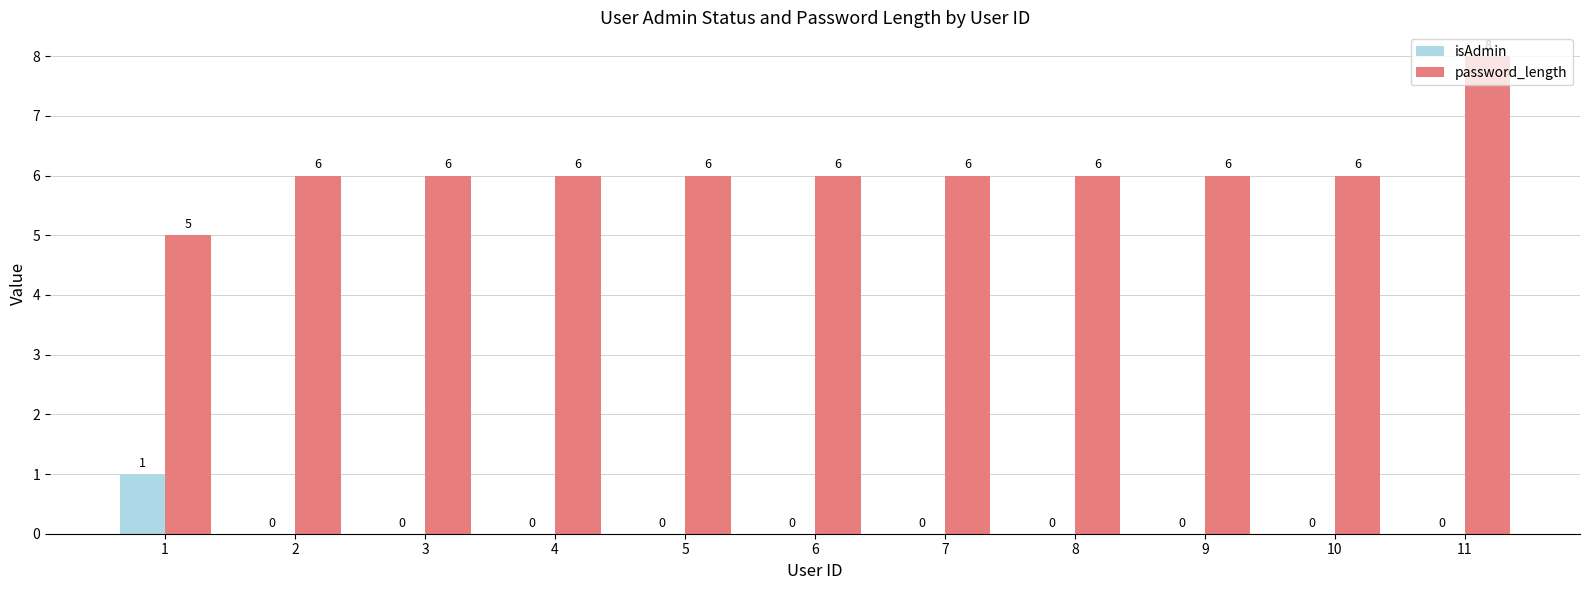

Is the value of isAdmin at 5 greater than the value of password_length at 5?

No